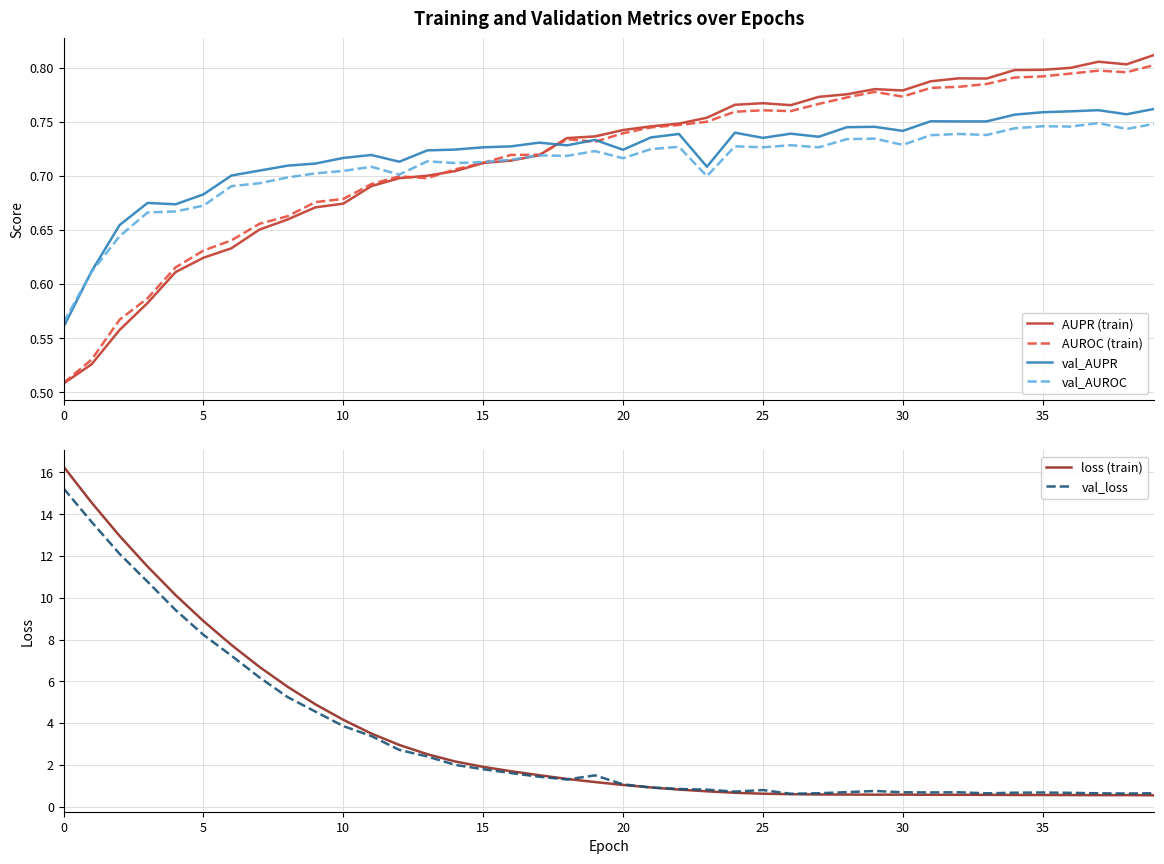

Is it true that val_AUROC equals 0.7 at 19?

True